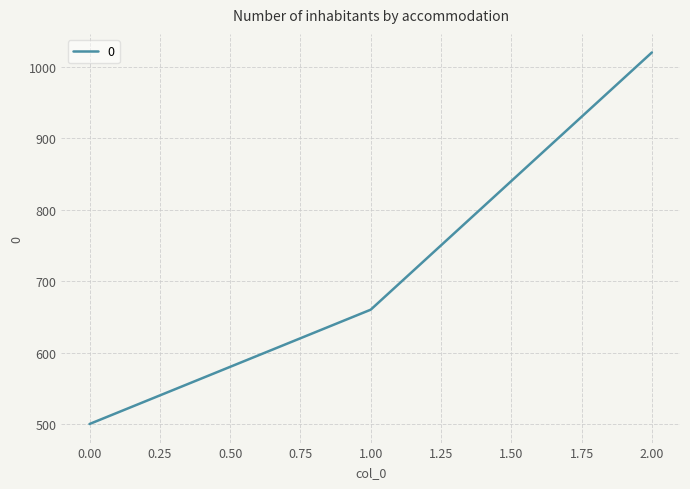

What is the average value?

727